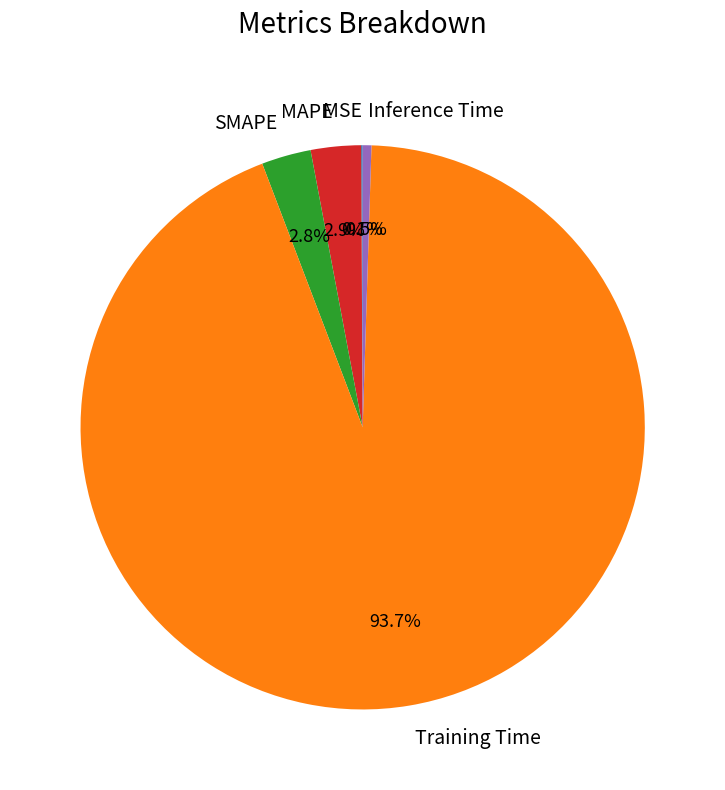

Which slice is the largest?

Training Time